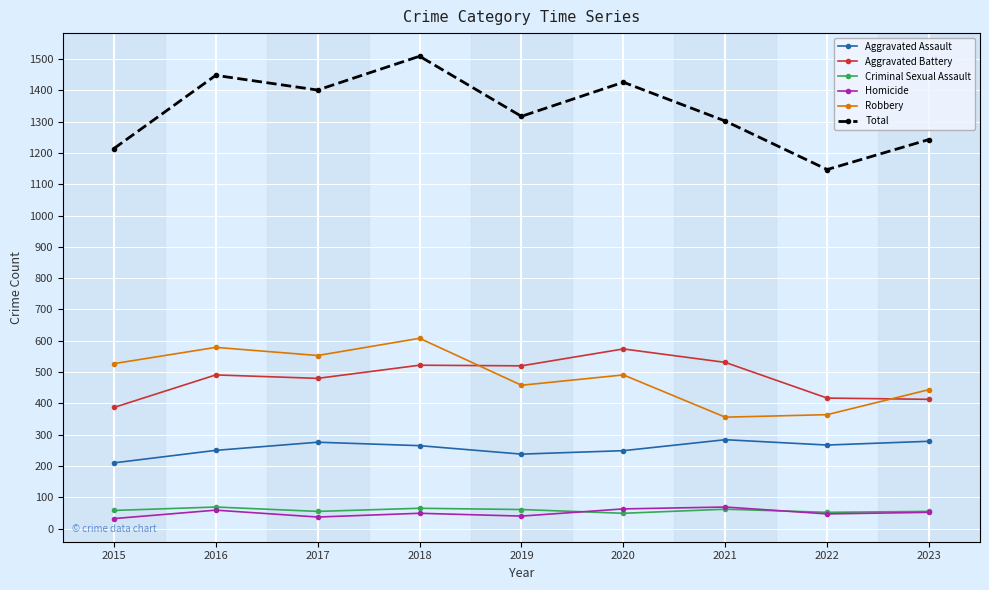

True or false: Criminal Sexual Assault and Robbery cross at least once.

False